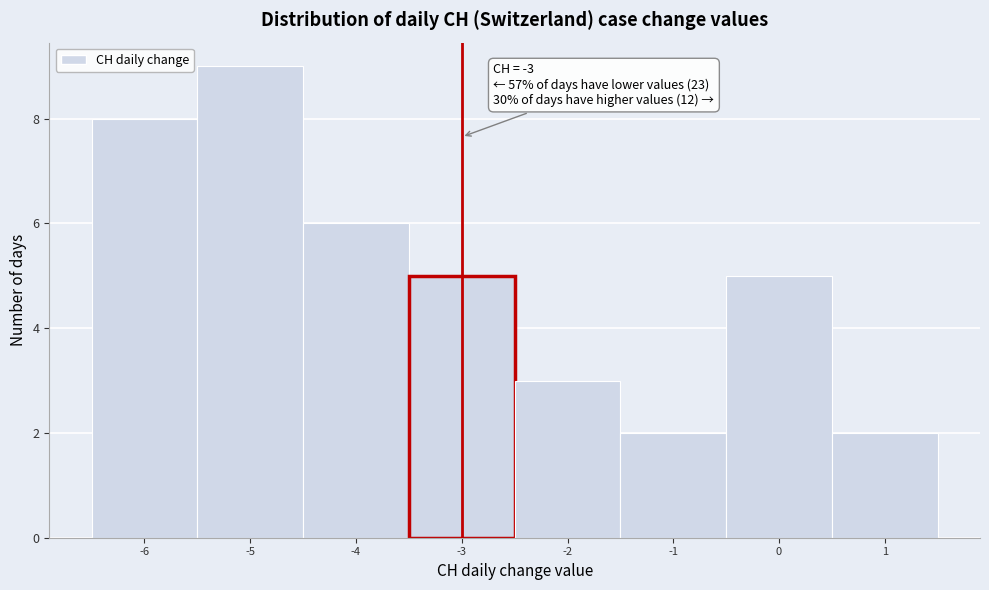

Over which range of the x-axis is the bar tallest?

-5.5 to -4.5